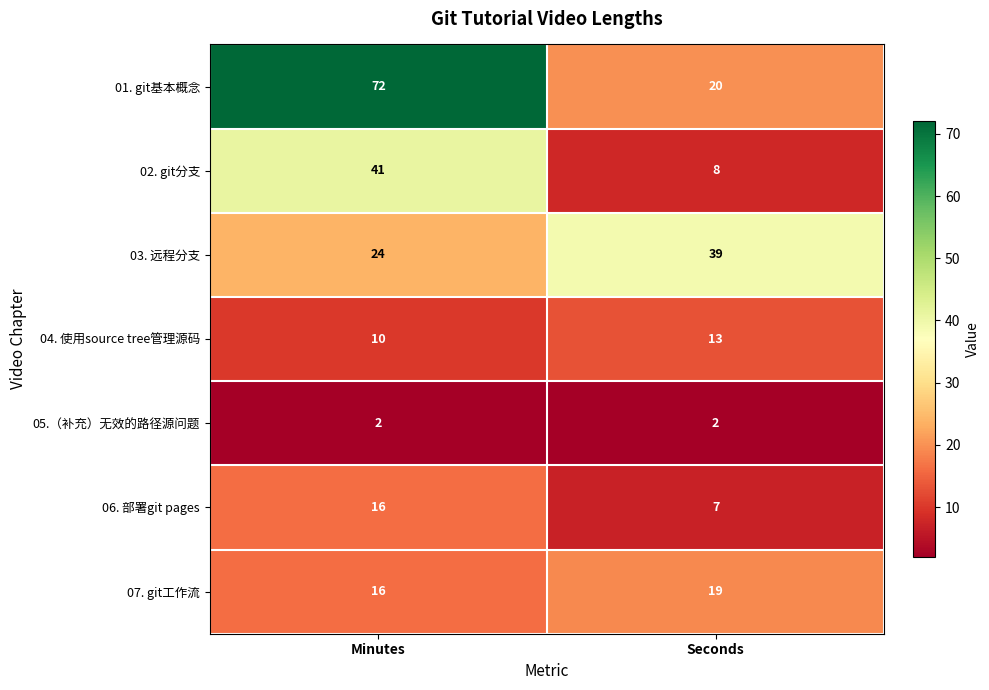

True or false: 07. git工作流 has a value of 19 at Seconds.

True